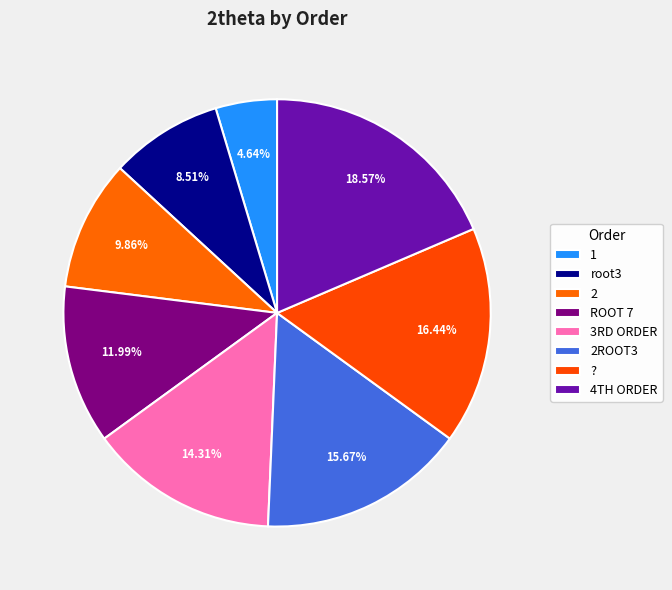

How many slices are in this pie chart?

8